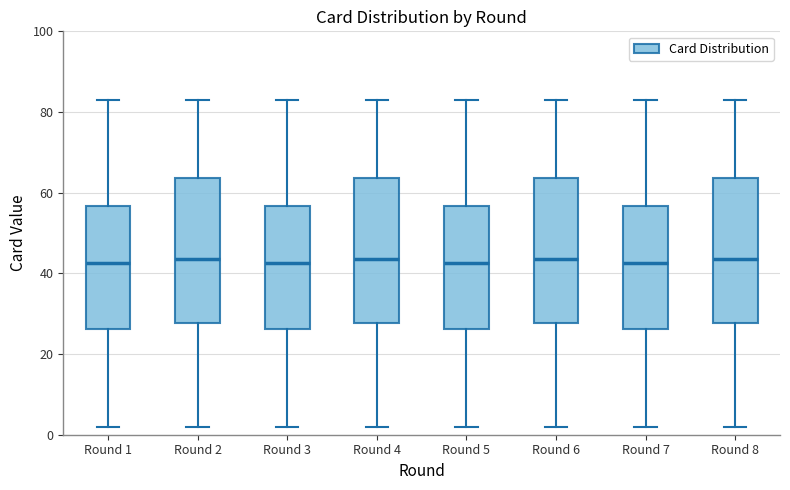

Reading left to right, transcribe this box plot: for each box, give where its median line is, the range the box spans, and where its two whiskers end, as read against the y-axis. The values are not printed on the chart, so give them approximately, as read against the axis.

Round 1: median 42, box 26 to 56, whiskers 2 to 84
Round 2: median 44, box 28 to 64, whiskers 2 to 84
Round 3: median 42, box 26 to 56, whiskers 2 to 84
Round 4: median 44, box 28 to 64, whiskers 2 to 84
Round 5: median 42, box 26 to 56, whiskers 2 to 84
Round 6: median 44, box 28 to 64, whiskers 2 to 84
Round 7: median 42, box 26 to 56, whiskers 2 to 84
Round 8: median 44, box 28 to 64, whiskers 2 to 84